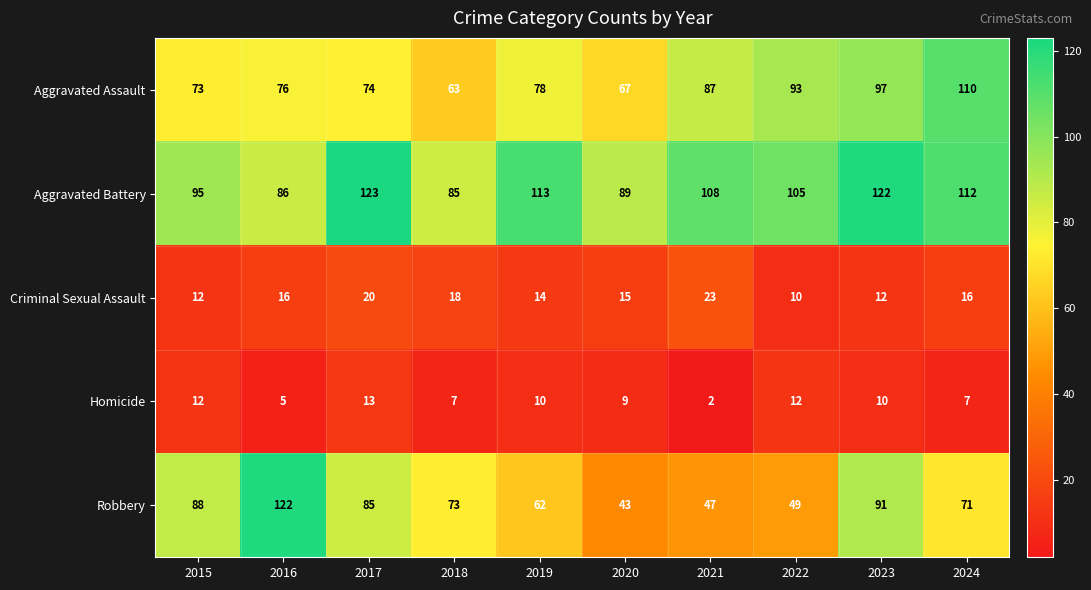

What value does the Homicide series have at 2019, to the nearest 5?

10